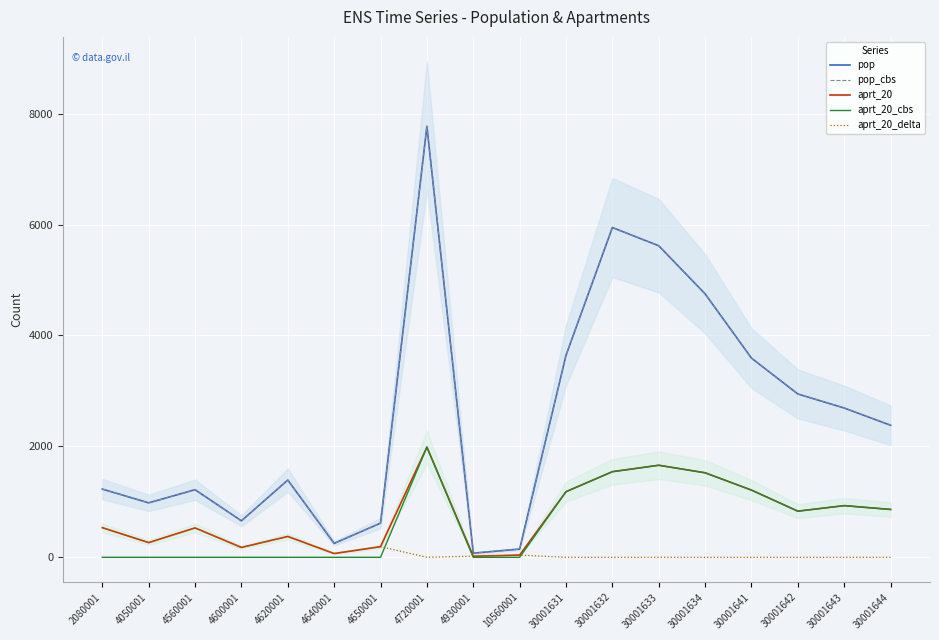

What is the value of the aprt_20_cbs point at the 8th from the left?

1987